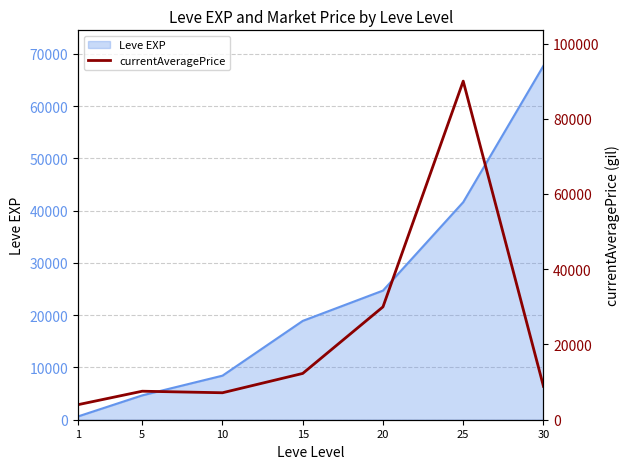

Reading left to right, list all the values displayed in this chart.

1=4000.0	5=7576.7	10=7167.7	15=12301.8	20=30000.0	25=90000.0	30=8871.3